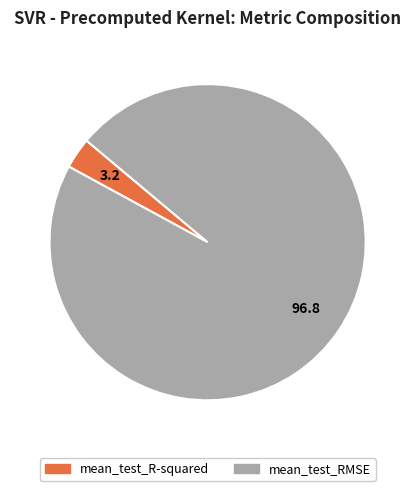

Is it true that mean_test_RMSE is 87% of the pie?

False